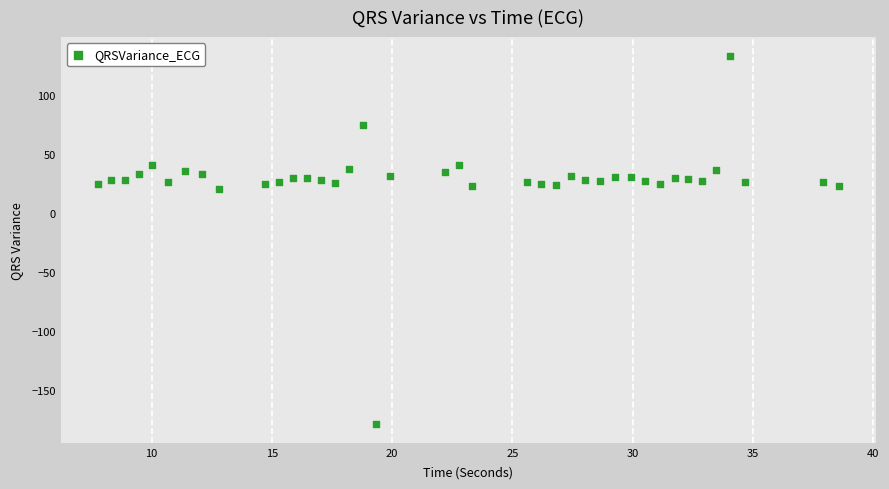

What is the range of Y values (max minus min)?

312.7